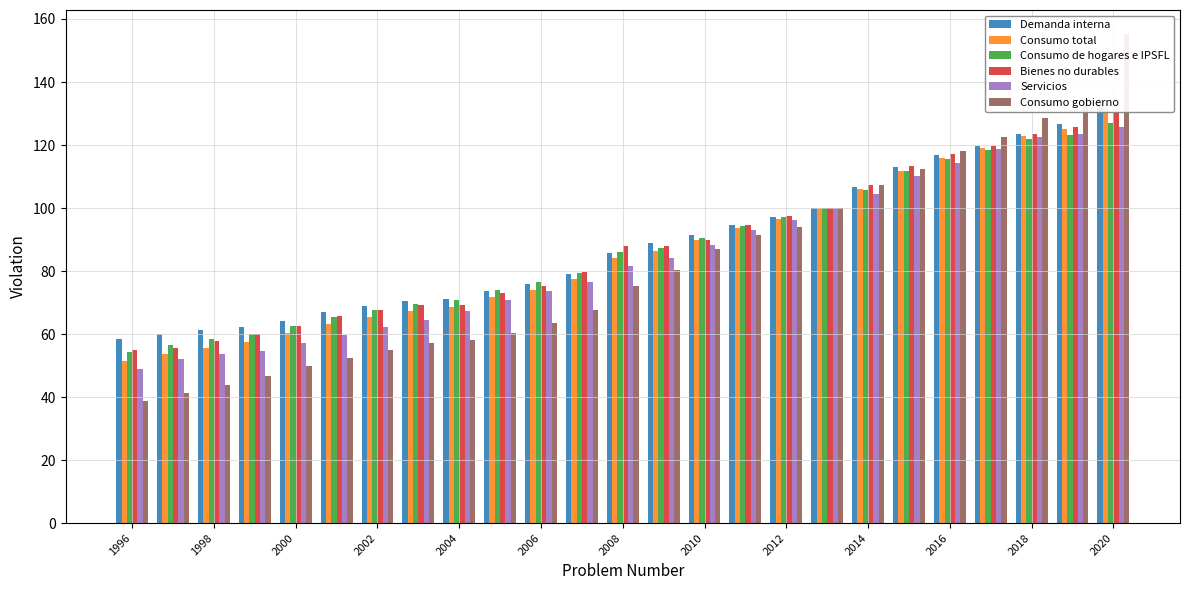

What is the difference between the maximum and minimum values in the Consumo gobierno series?

116.3